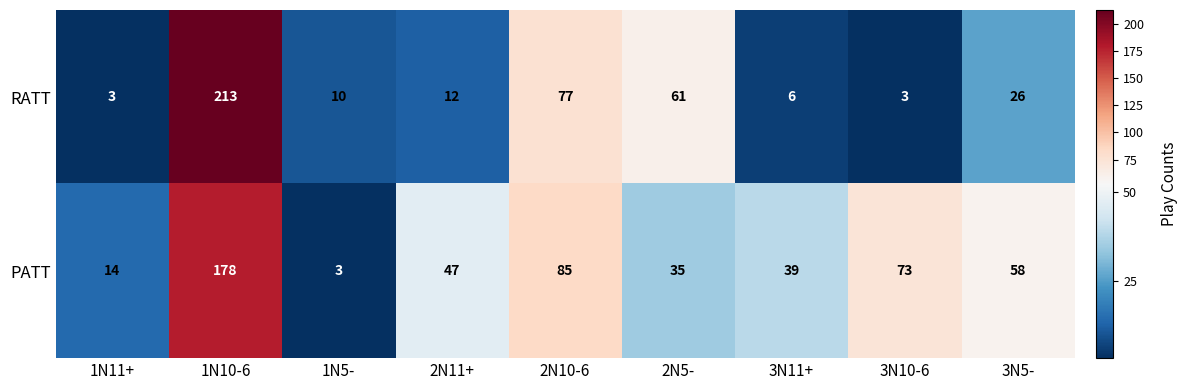

At which category does the chart reach its peak across all series?

1N10-6